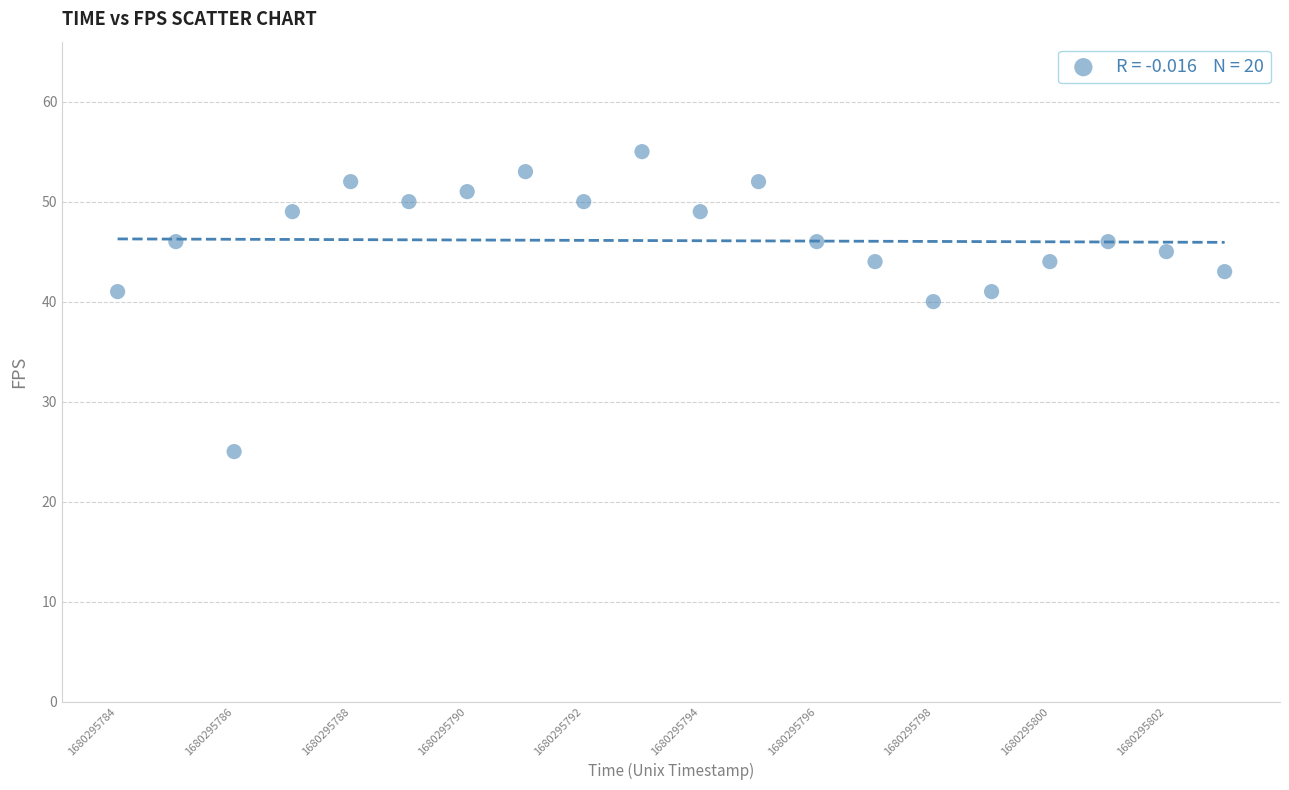

What is the range of Y values (max minus min)?

30